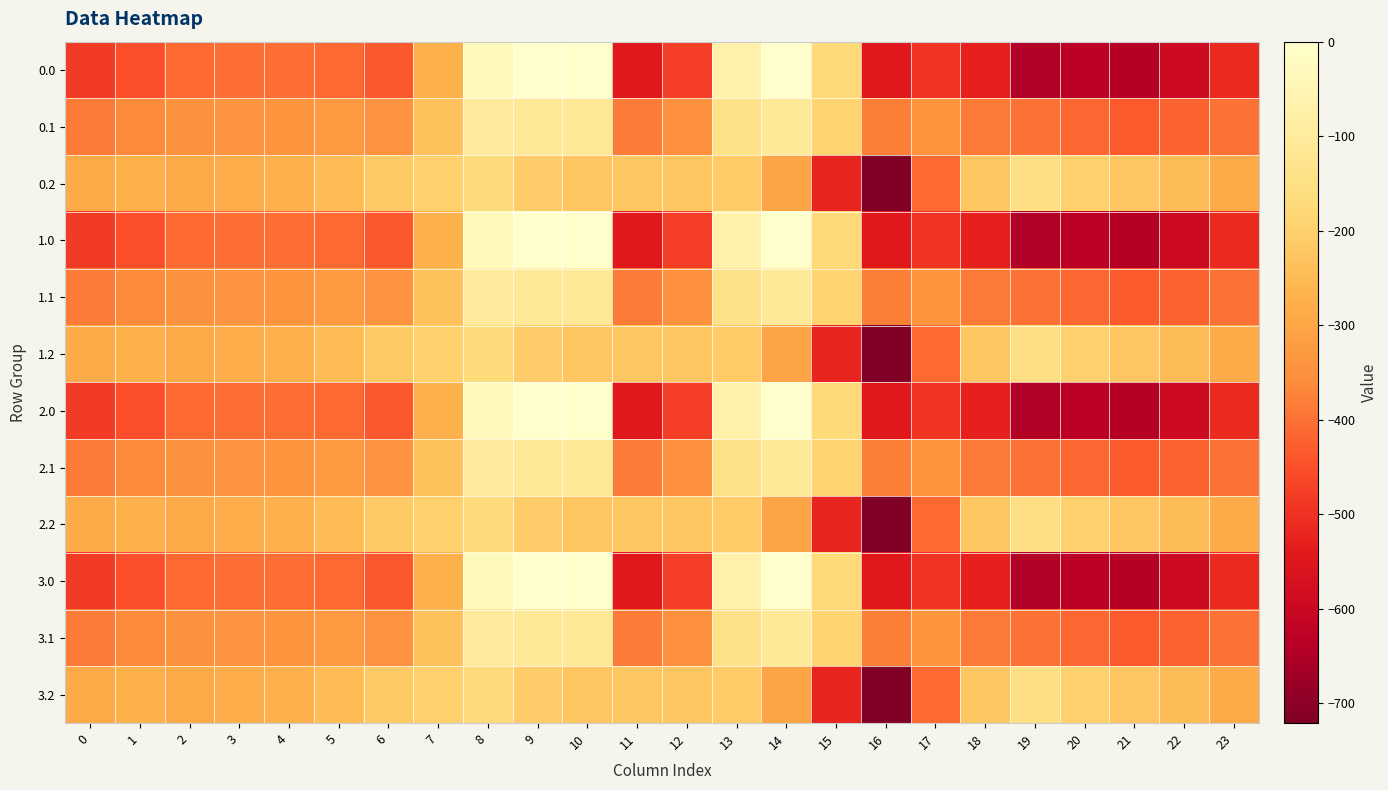

At 16, list the series in order from largest to smallest.

0.1, 1.1, 2.1, 3.1, 0.0, 1.0, 2.0, 3.0, 0.2, 1.2, 2.2, 3.2